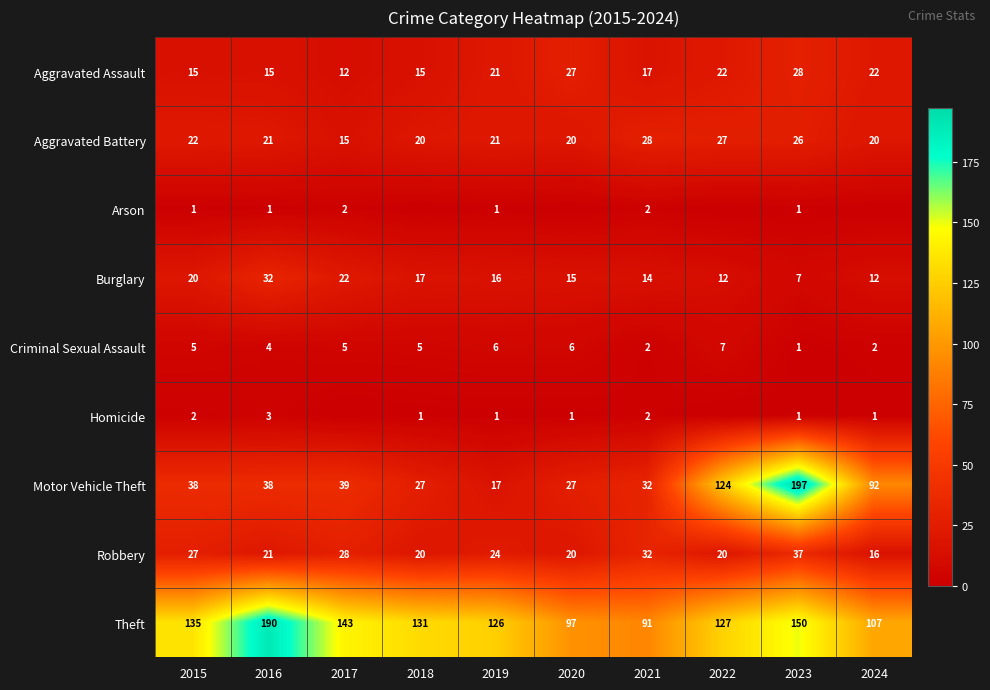

How many data points does each series have?

10